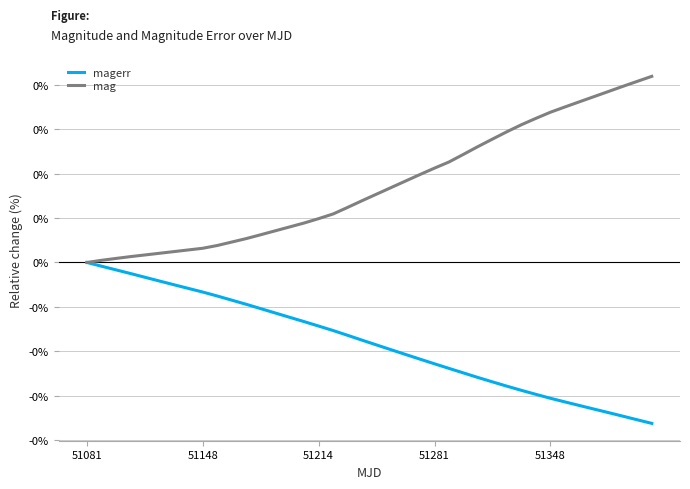

True or false: mag and magerr cross at least once.

False